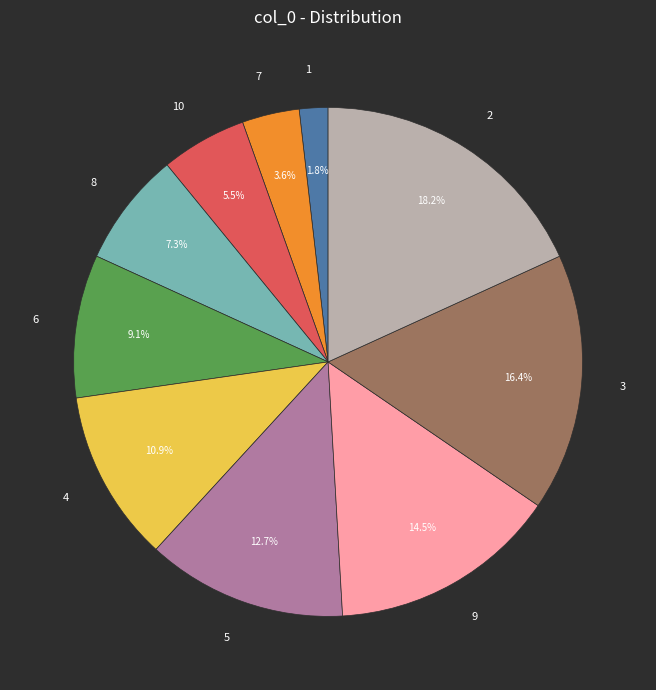

Do 7 and 10 together represent more than half of the pie?

No